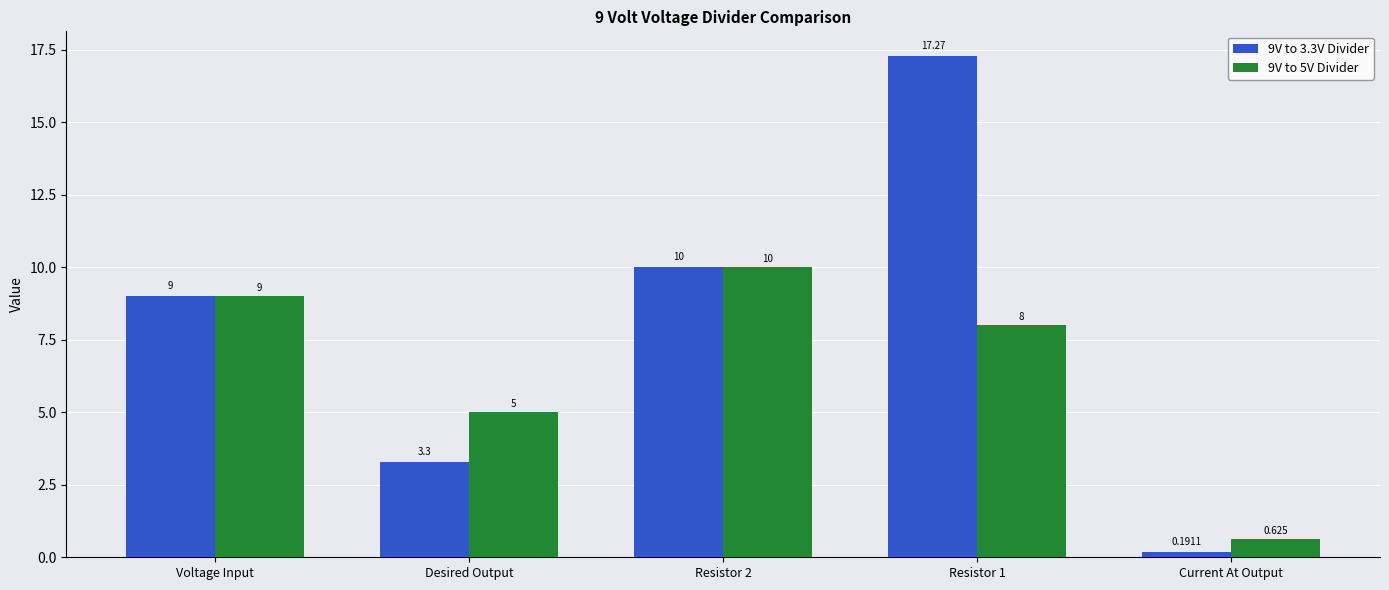

Is the value of 9V to 3.3V Divider at Desired Output greater than the value of 9V to 5V Divider at Current At Output?

Yes